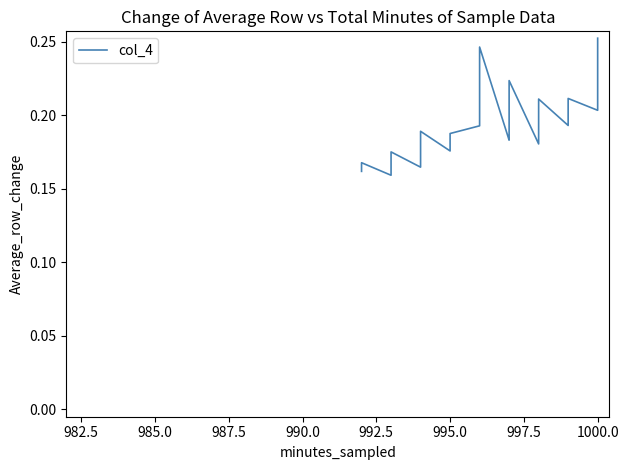

What is the value of the 16th point from the left?

0.2